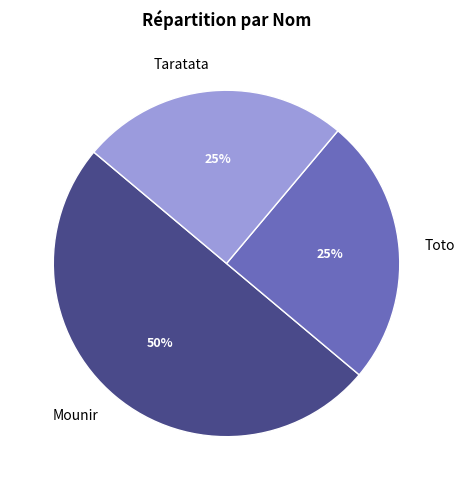

Which slice is the largest?

Mounir